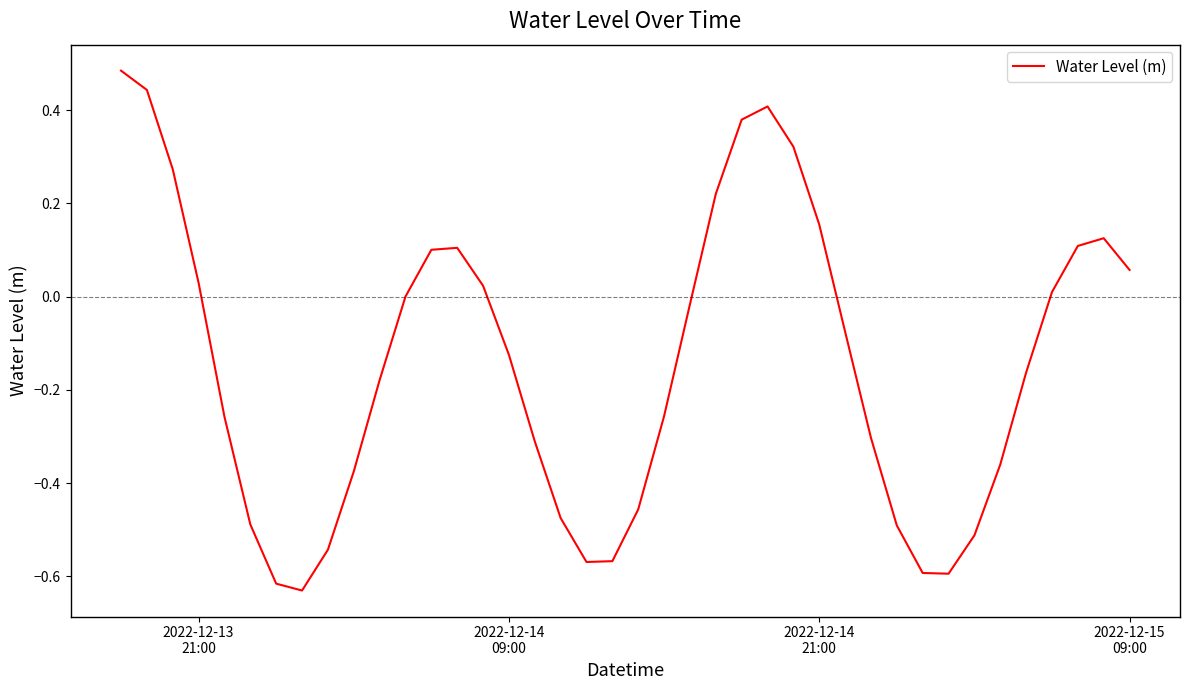

What is the difference between the maximum and minimum values?

1.1